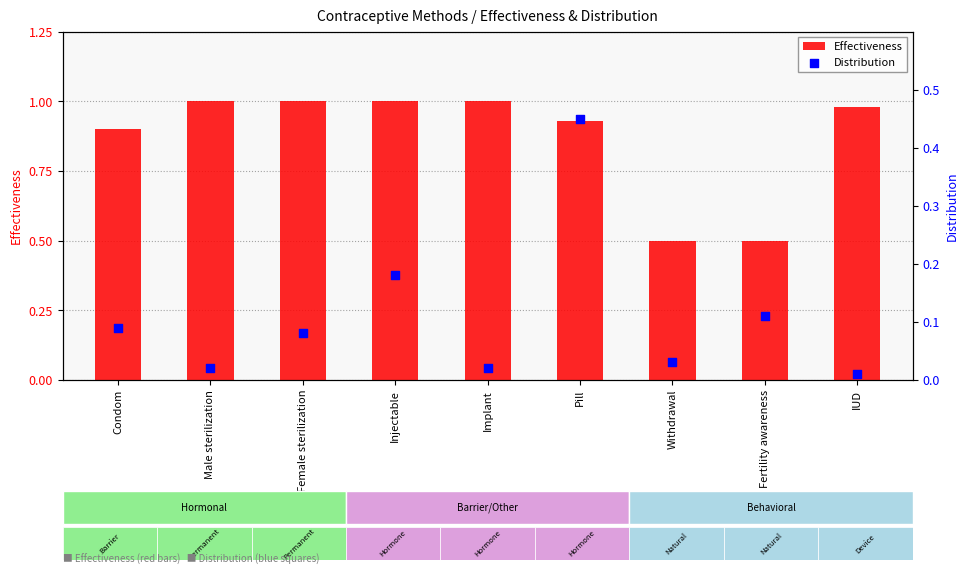

Which series contains the lowest Y value?

Distribution